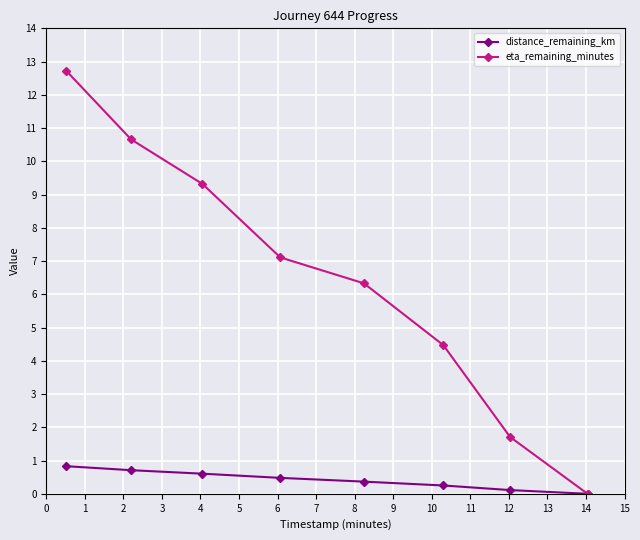

Which series has the largest total across all categories?

eta_remaining_minutes